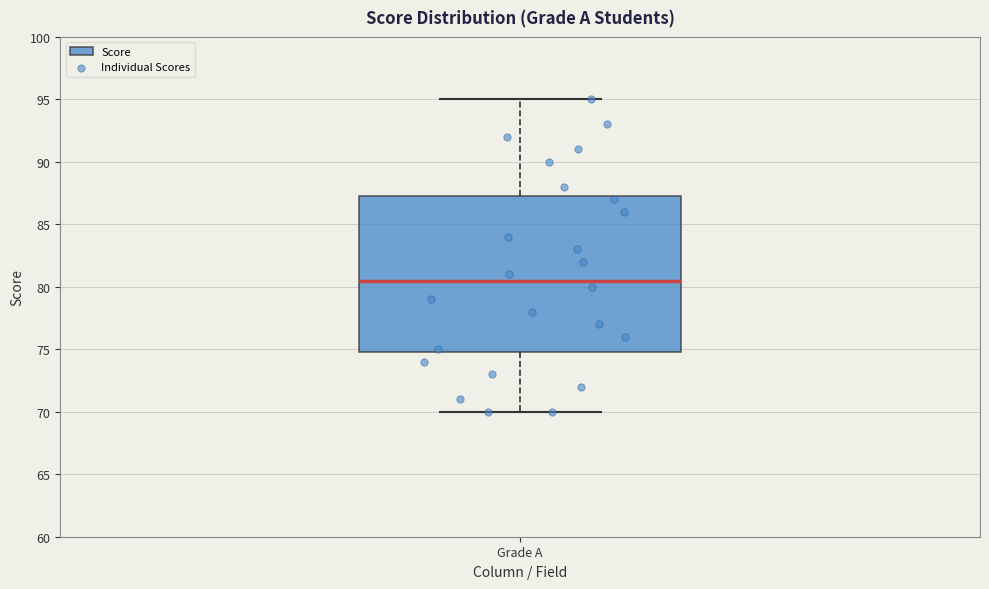

Transcribe this box plot: give where the median line is, the range the box spans, and where the two whiskers end, as read against the y-axis. The values are not printed on the chart, so give them approximately, as read against the axis.

median 80.5, box 75.0 to 87.5, whiskers 70.0 to 95.0